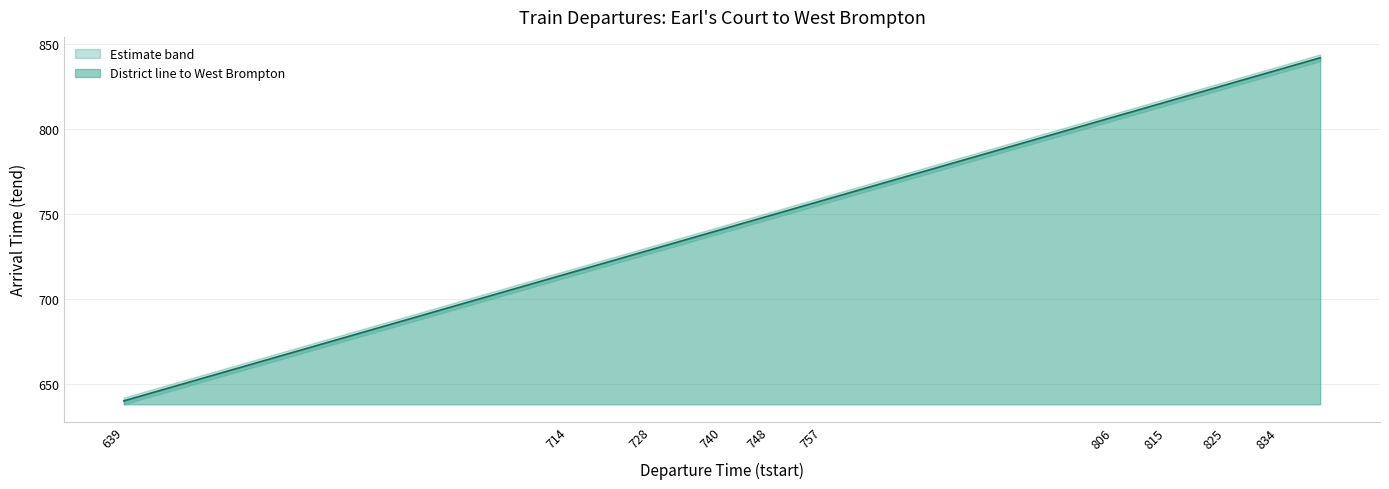

Between 836 and 745, which is larger?

836